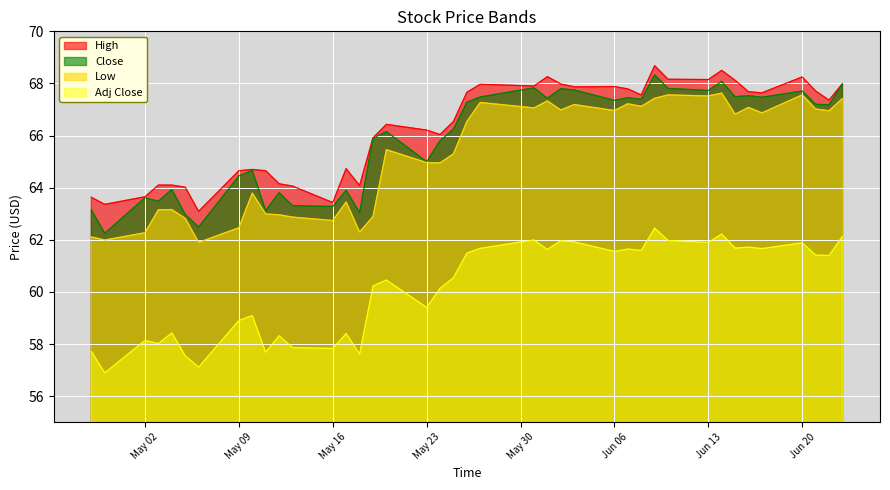

True or false: Close and Adj Close intersect in this chart.

False